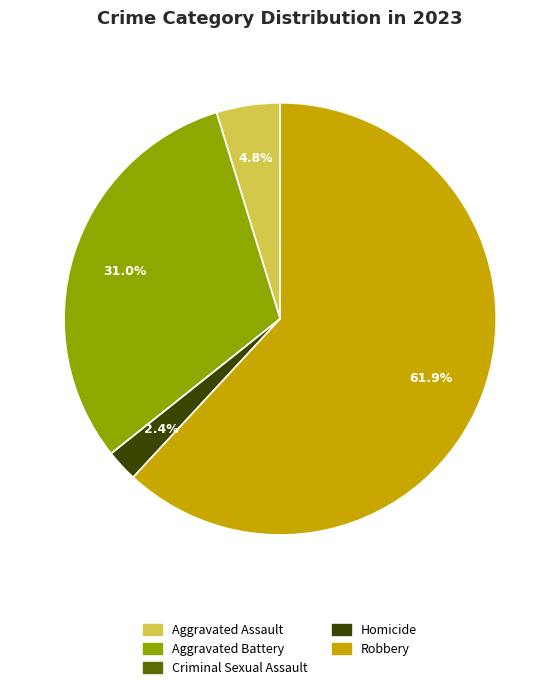

What is the ratio of the value at Aggravated Battery to the value at Aggravated Assault?

6.5